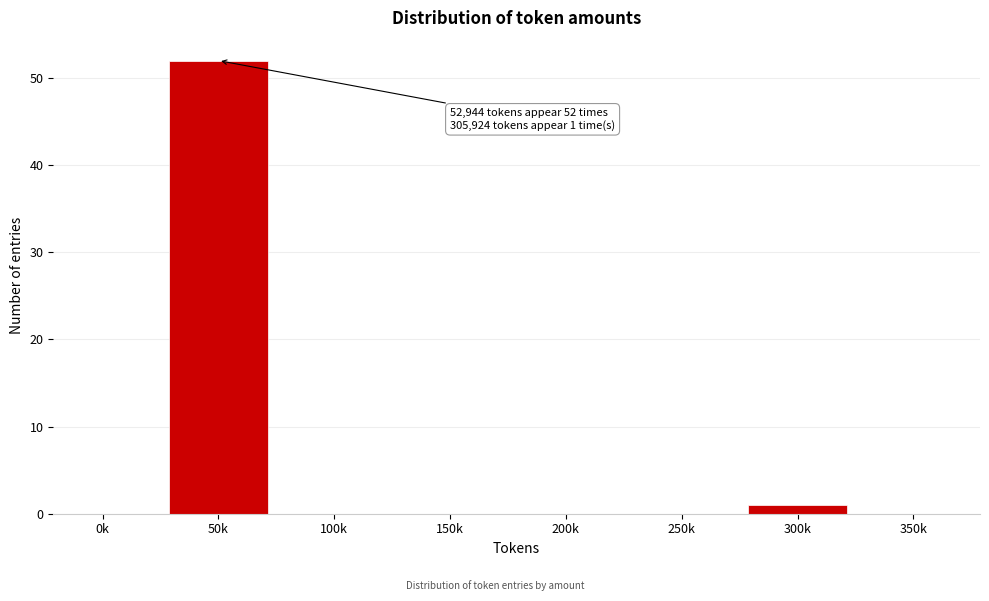

Reading left to right, extract all data points from this chart.

0k=0	50k=52	100k=0	150k=0	200k=0	250k=0	300k=1	350k=0